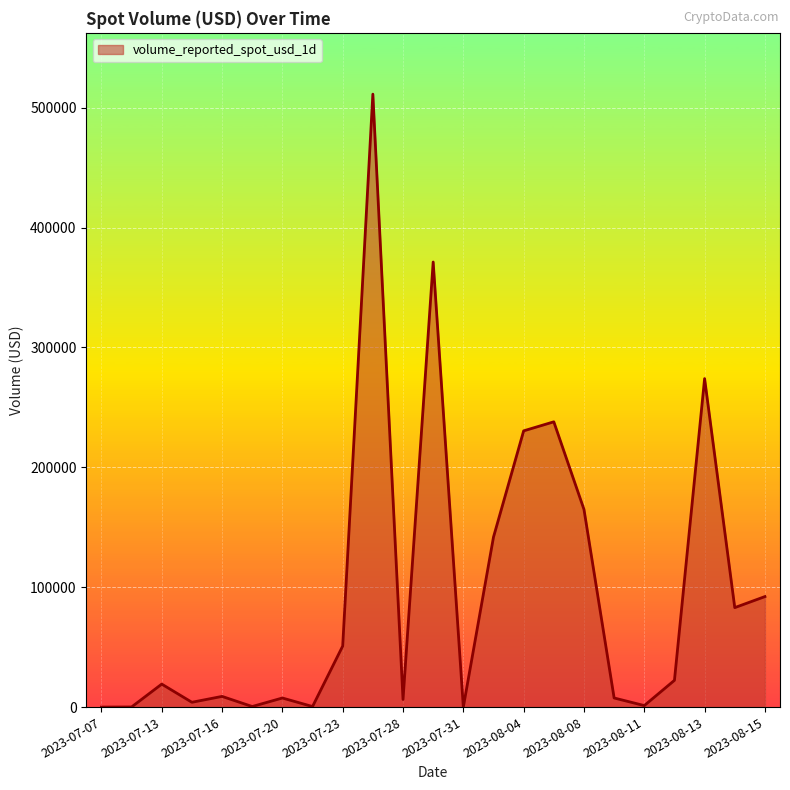

What is the maximum value shown in the chart?

511344.5